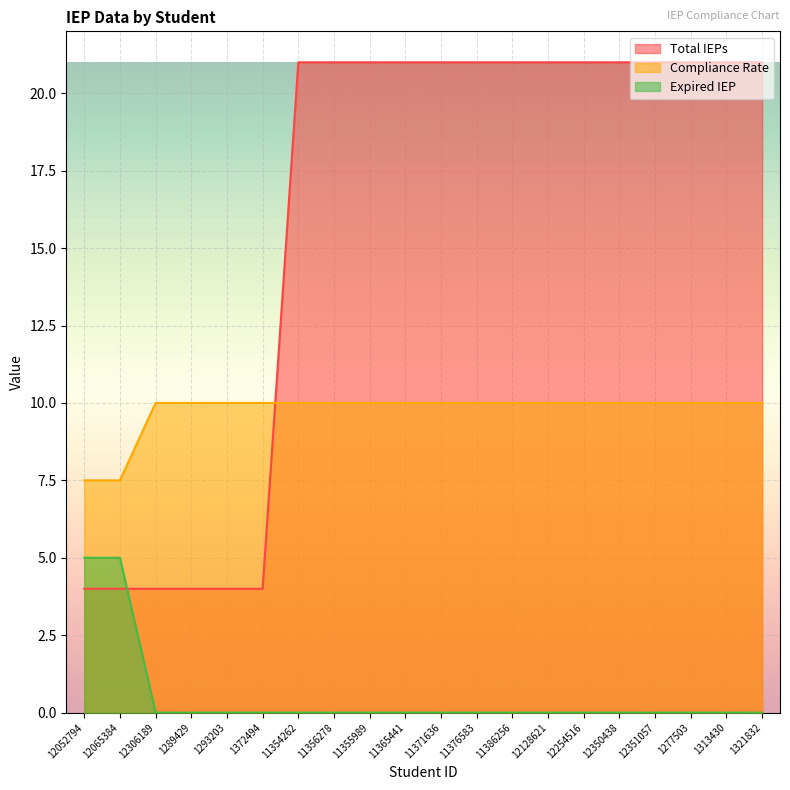

How many positive values does the Expired IEP series have?

2